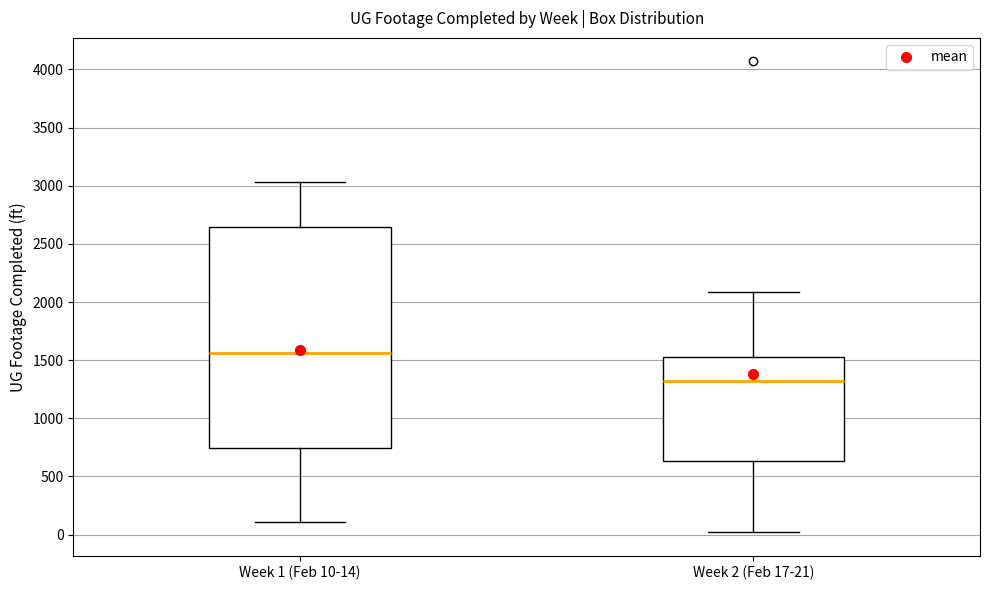

Where does the upper whisker of the box for Week 1 (Feb 10-14) end on the y-axis? The values are not printed on the chart, so give them approximately, as read against the axis.

3050